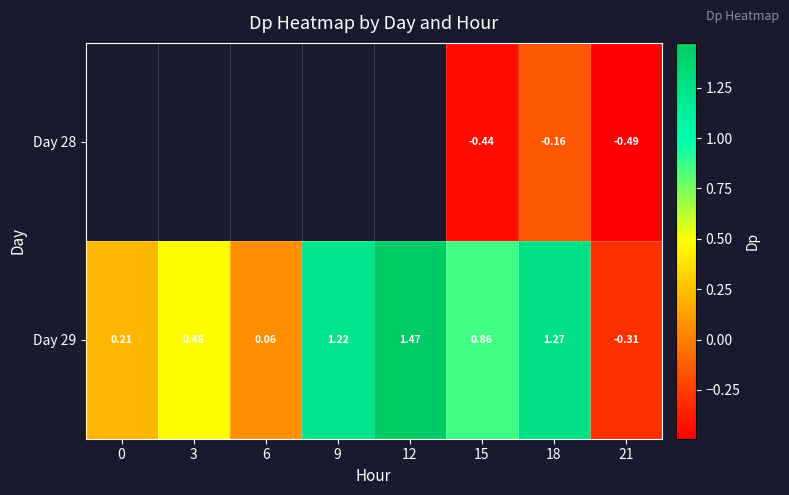

What is the total value across all series at 15?

0.4